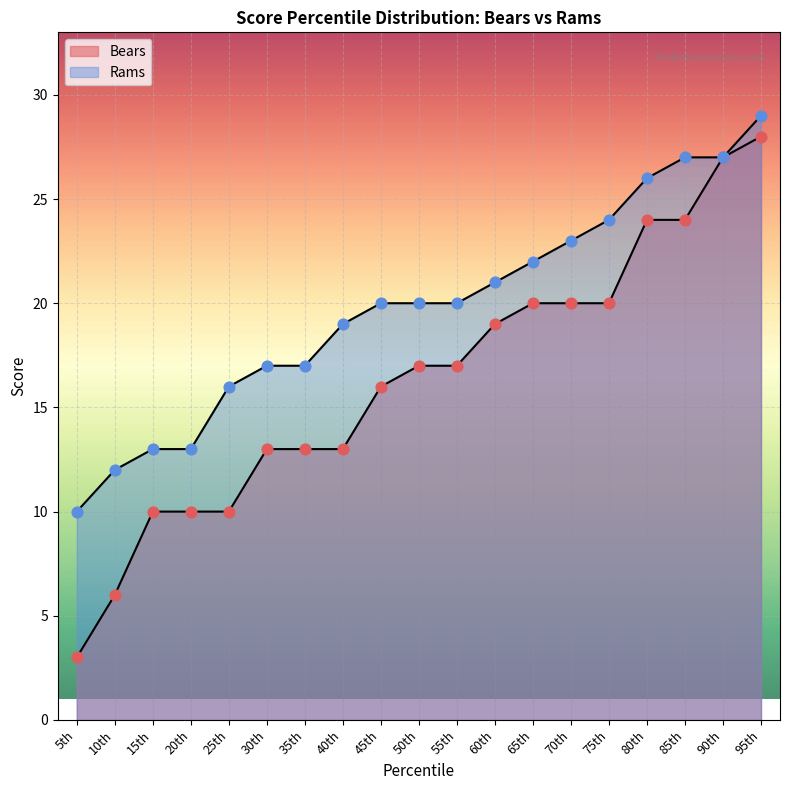

Which series has the largest Y range (max minus min)?

Bears